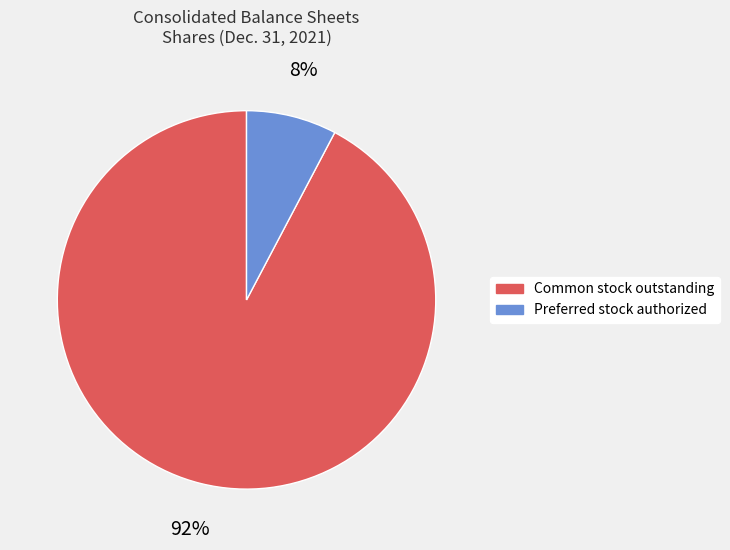

Which has a higher value, Common stock outstanding or Preferred stock authorized?

Common stock outstanding